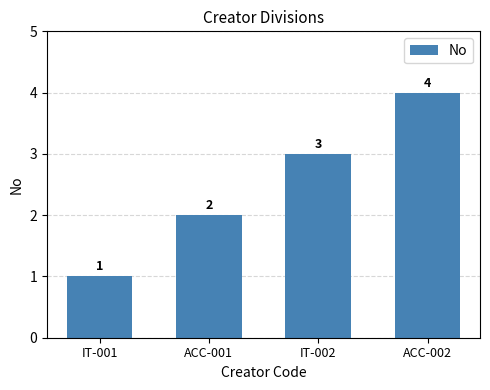

List the labels in order of value, largest first.

ACC-002, IT-002, ACC-001, IT-001